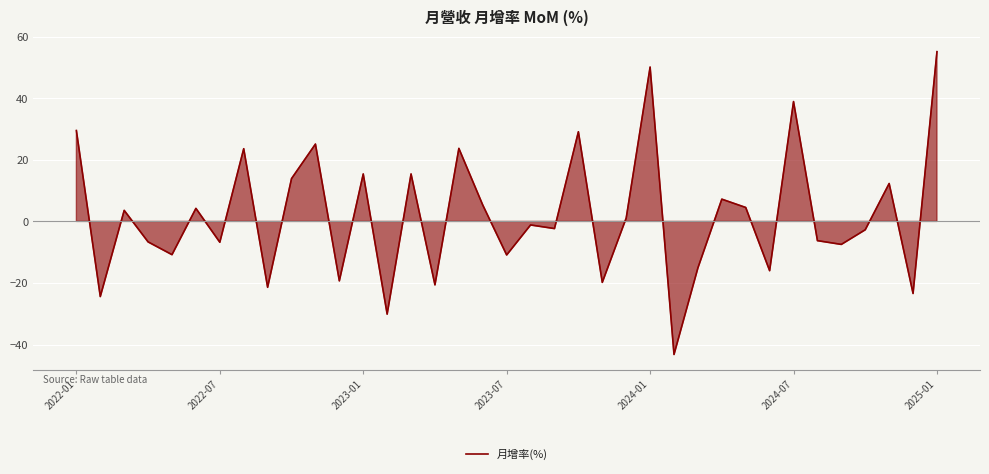

What is the greatest value displayed?

55.1